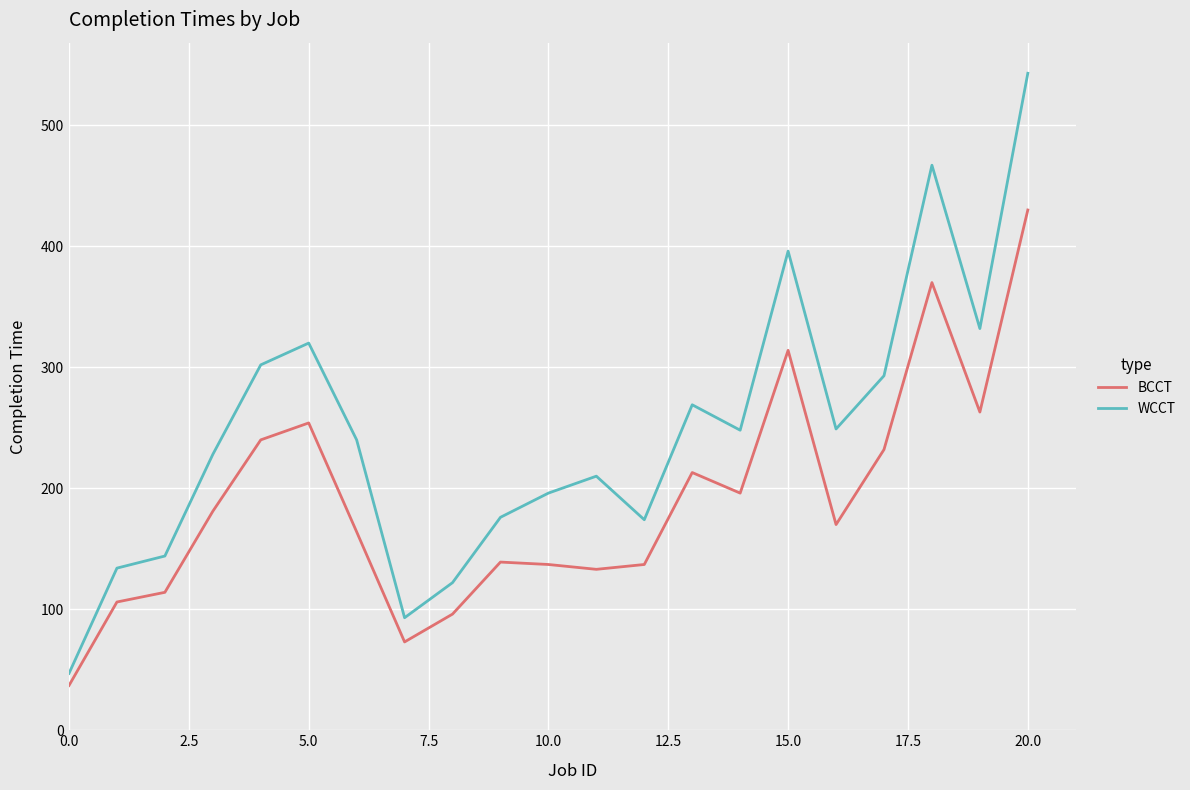

What is the difference between the second highest and minimum values in the BCCT series?

333